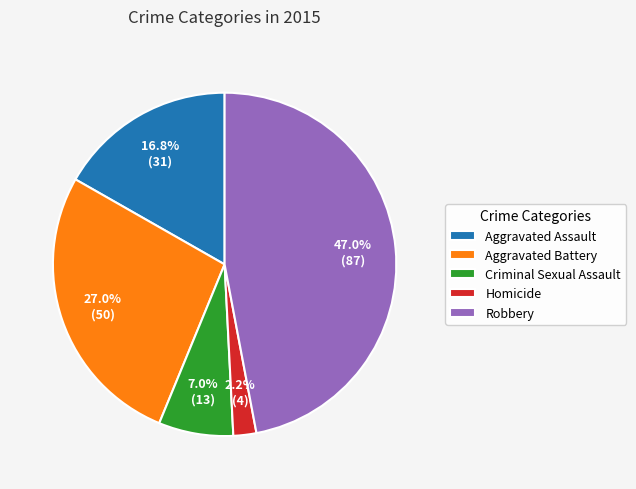

Rank the categories by value from highest to lowest.

Robbery, Aggravated Battery, Aggravated Assault, Criminal Sexual Assault, Homicide